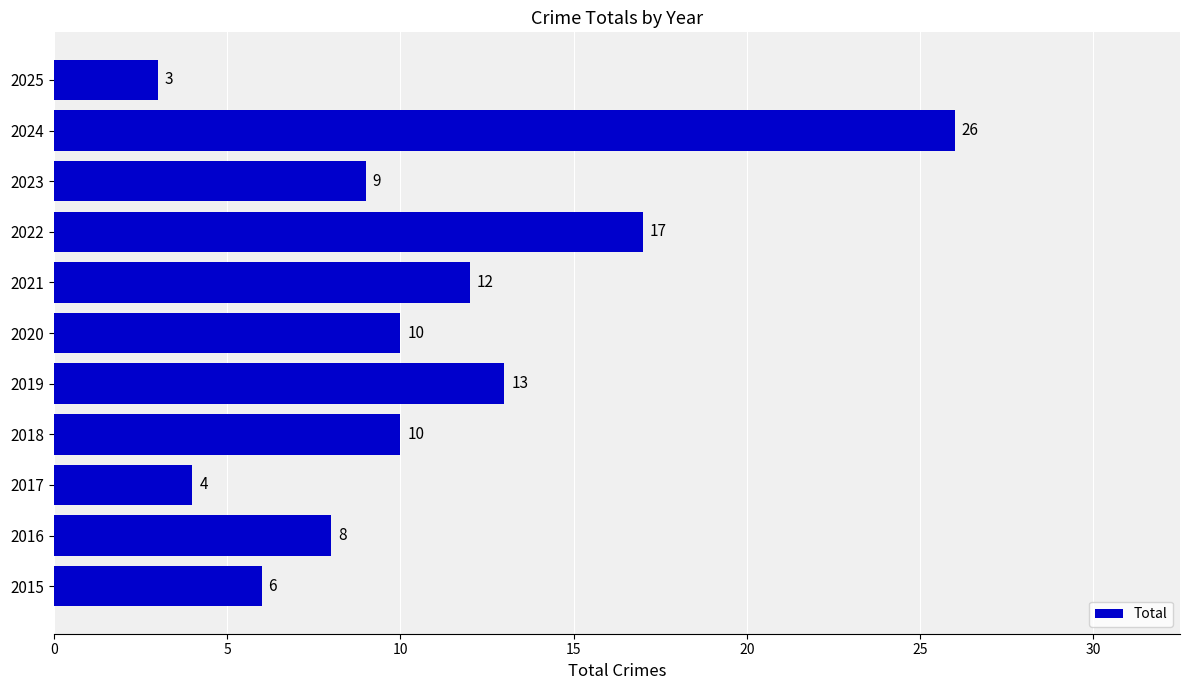

What is the greatest value displayed?

26